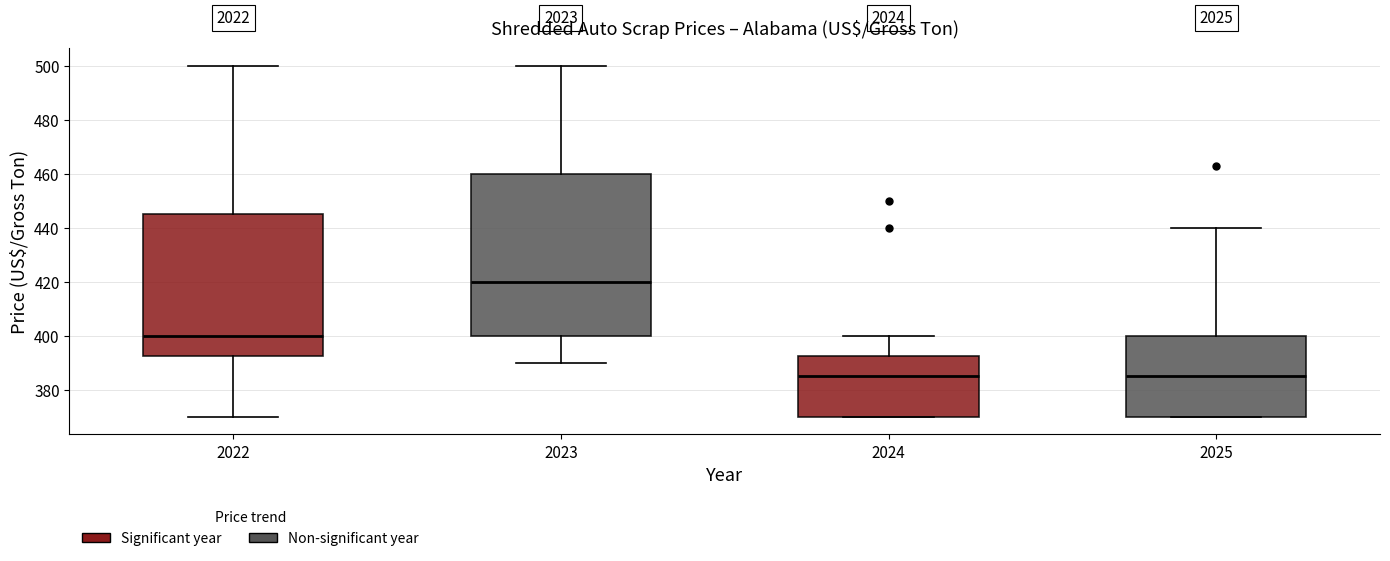

Comparing the boxes themselves (not the whiskers), which one is the tallest?

2023